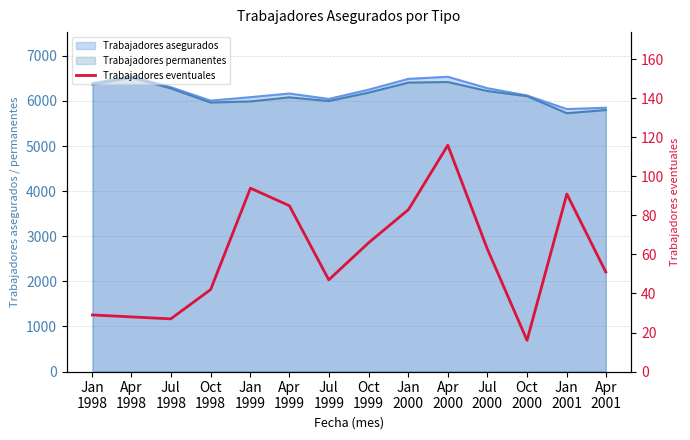

The chart shows a value of 188 at Apr
2000. True or false?

False